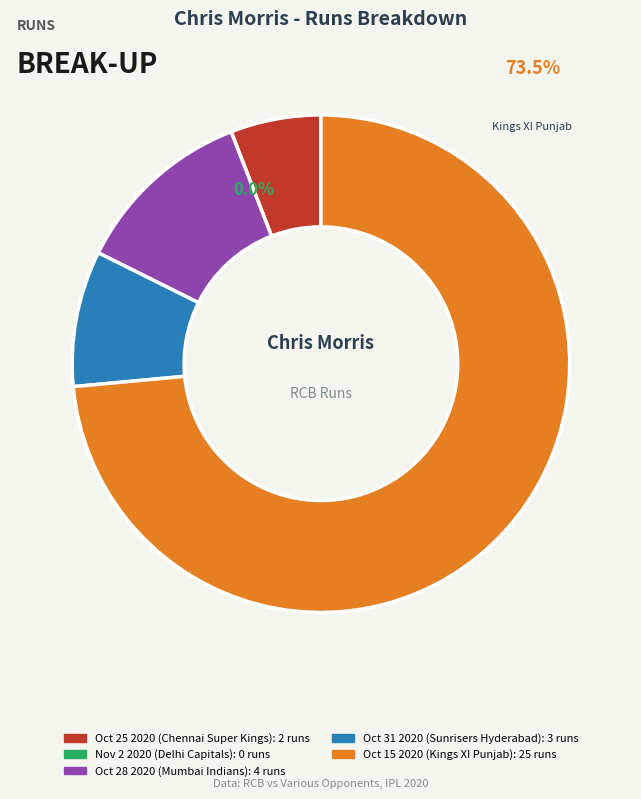

How many slices are in this pie chart?

5